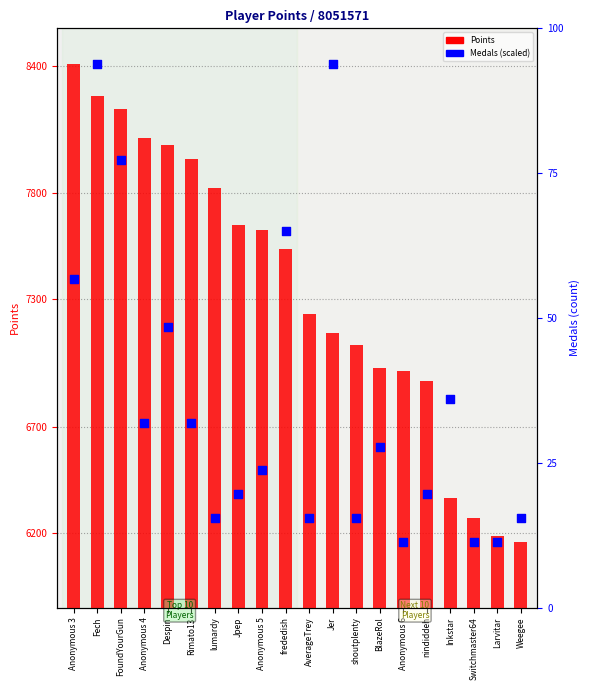

What is the total value across all series at AverageTrey?

13499.5